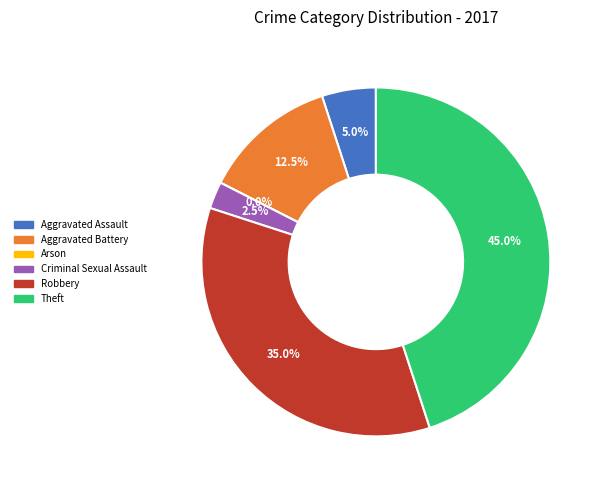

Rank the categories by value from highest to lowest.

Theft, Robbery, Aggravated Battery, Aggravated Assault, Criminal Sexual Assault, Arson